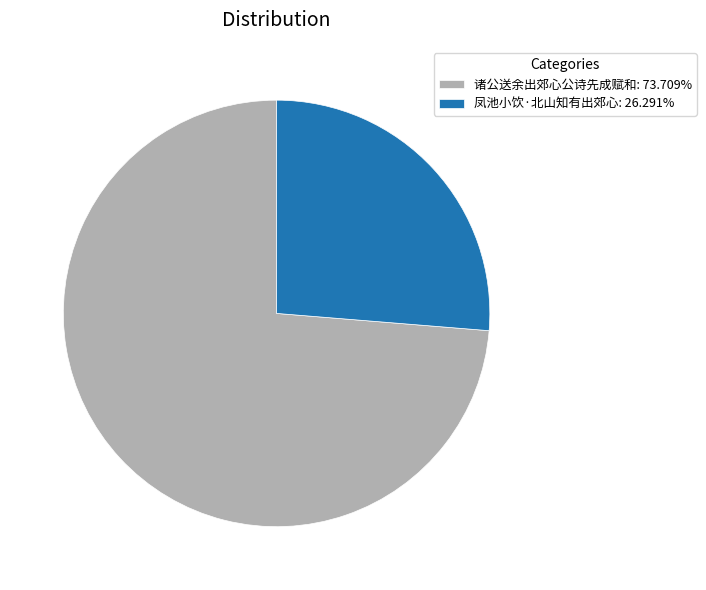

Approximately how many times larger is the value at 凤池小饮·北山知有出郊心: 26.291% compared to 诸公送余出郊心公诗先成赋和: 73.709%?

0.4